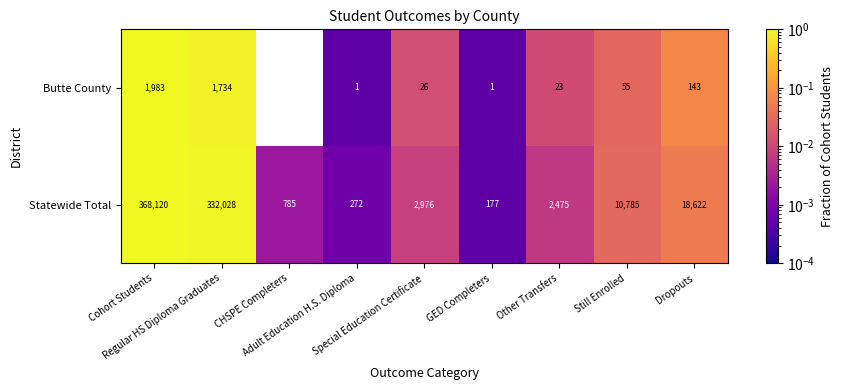

Which series has the largest range (max minus min)?

Statewide Total